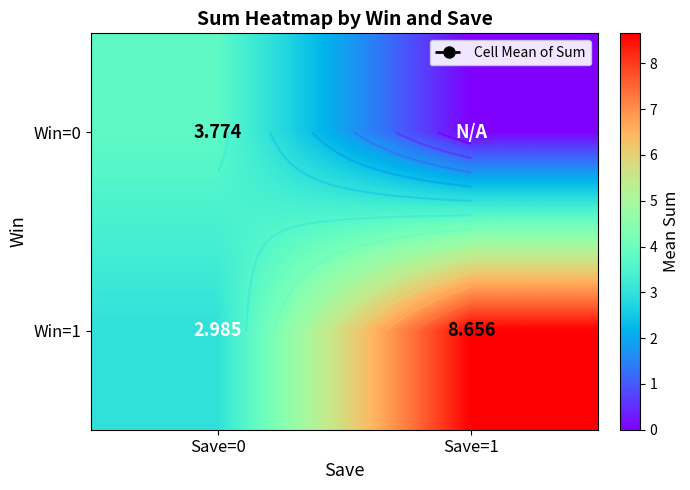

At which label does Win=0 first exceed 3?

Save=0